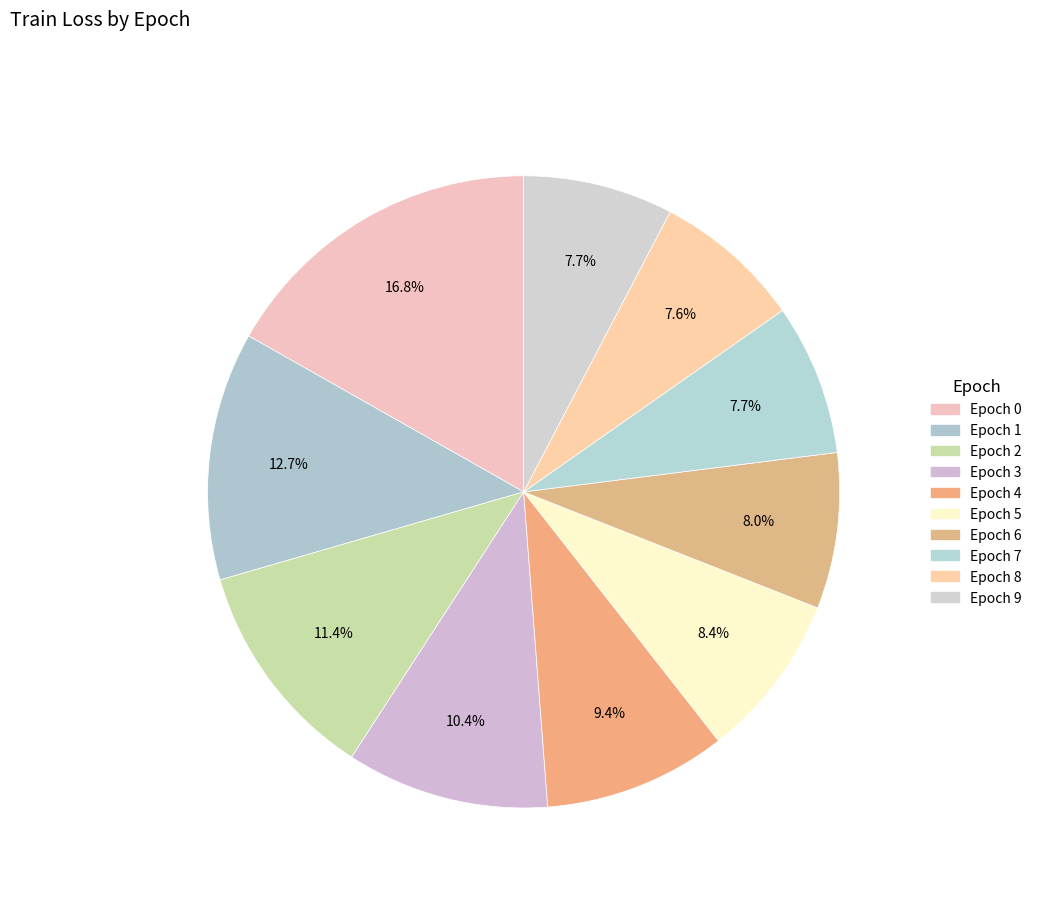

How many segments does this pie chart have?

10